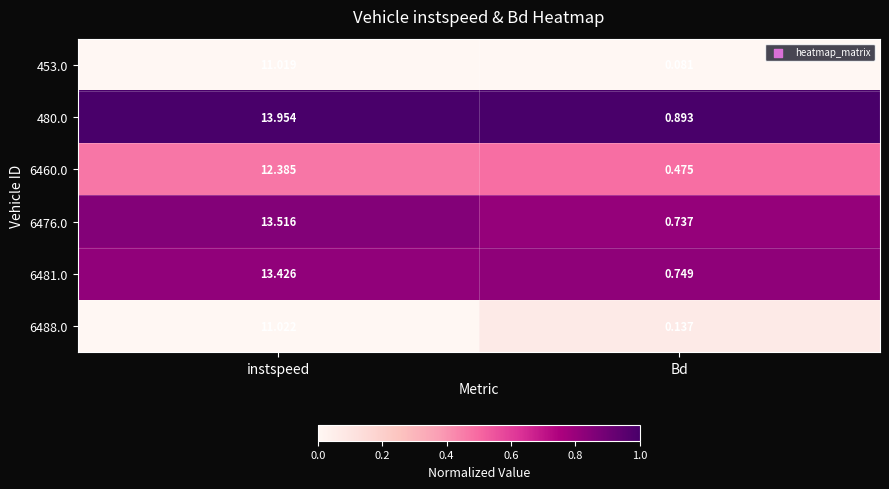

List the series in order of their peak value, highest first.

480.0, 6476.0, 6481.0, 6460.0, 6488.0, 453.0